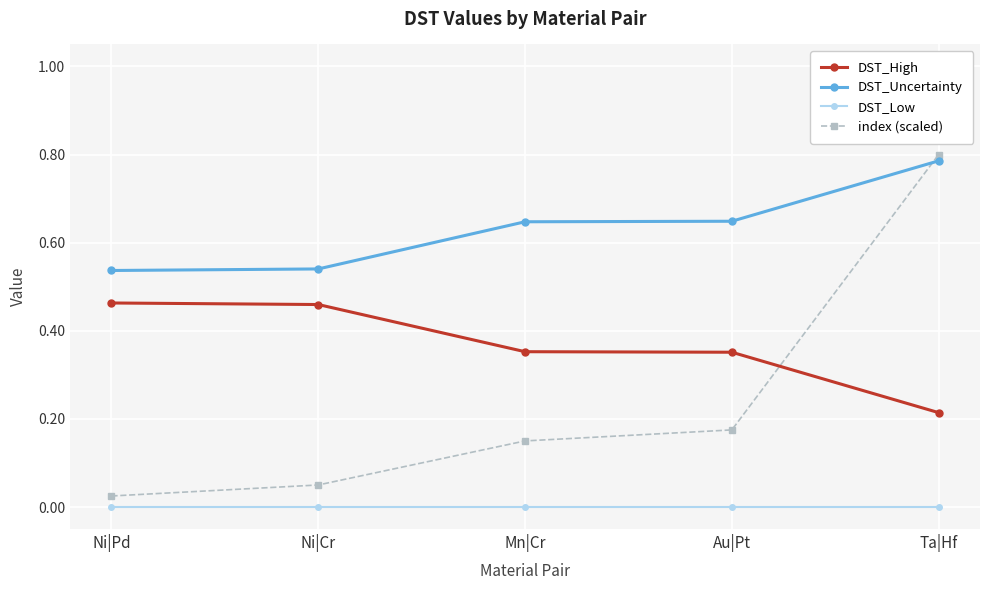

What position from the right is Ni|Pd?

5